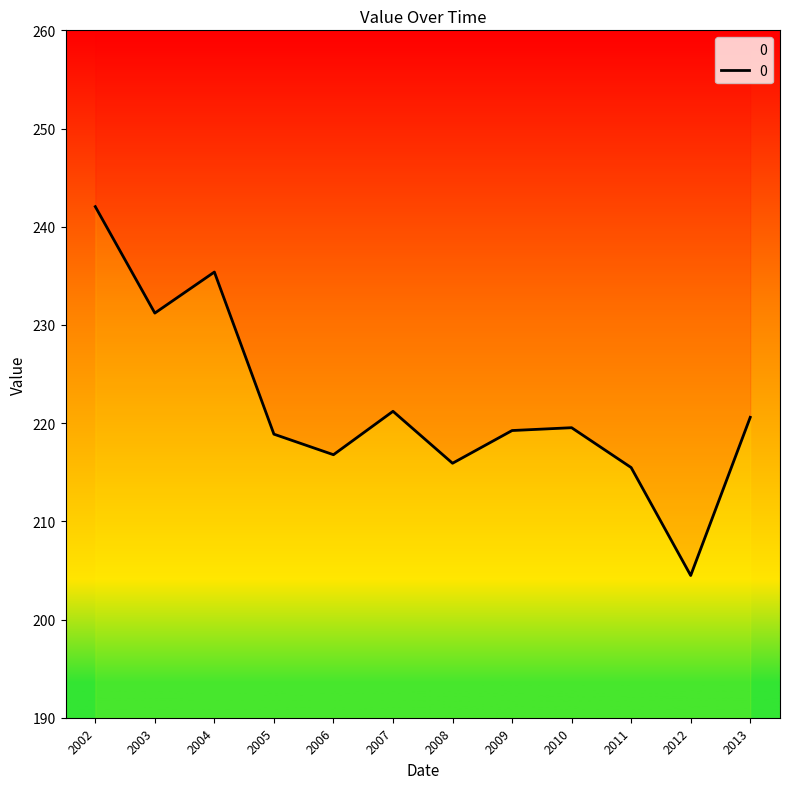

How many lines are shown in the chart?

1